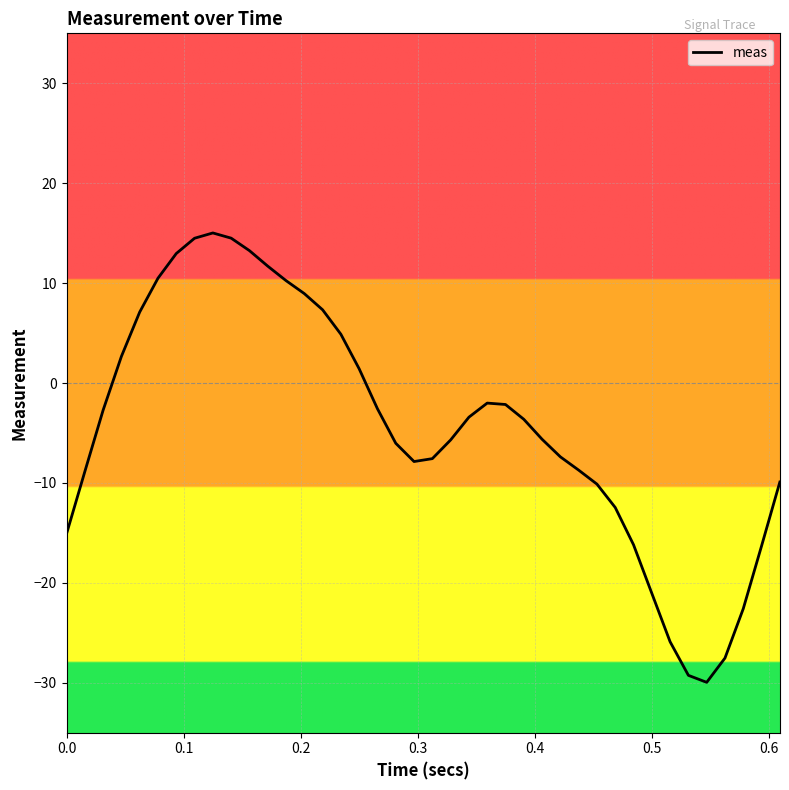

How many negative values are there?

26